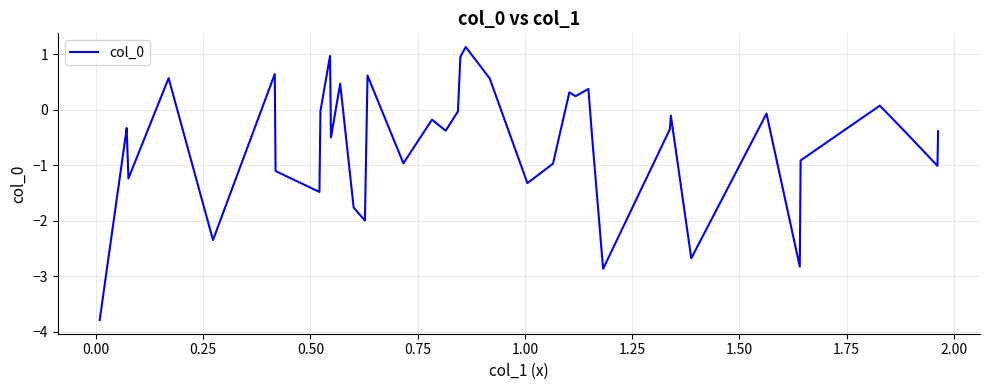

What is the greatest value displayed?

1.1